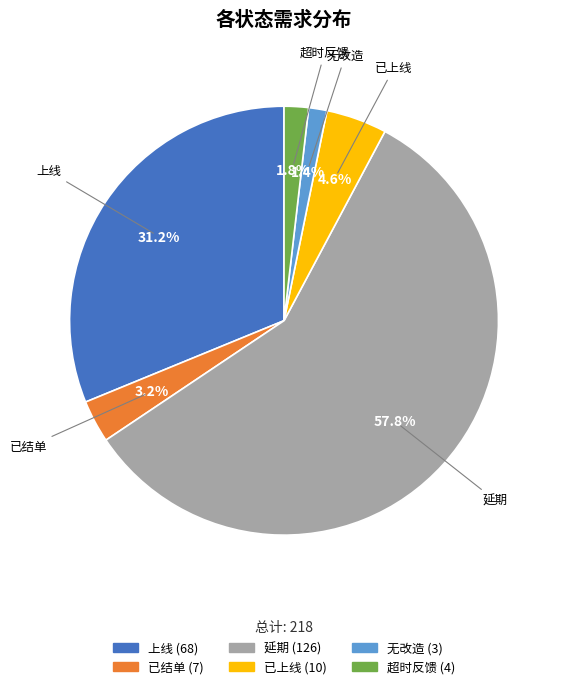

To the nearest percent, what is the combined percentage of 延期 and 已上线?

62%